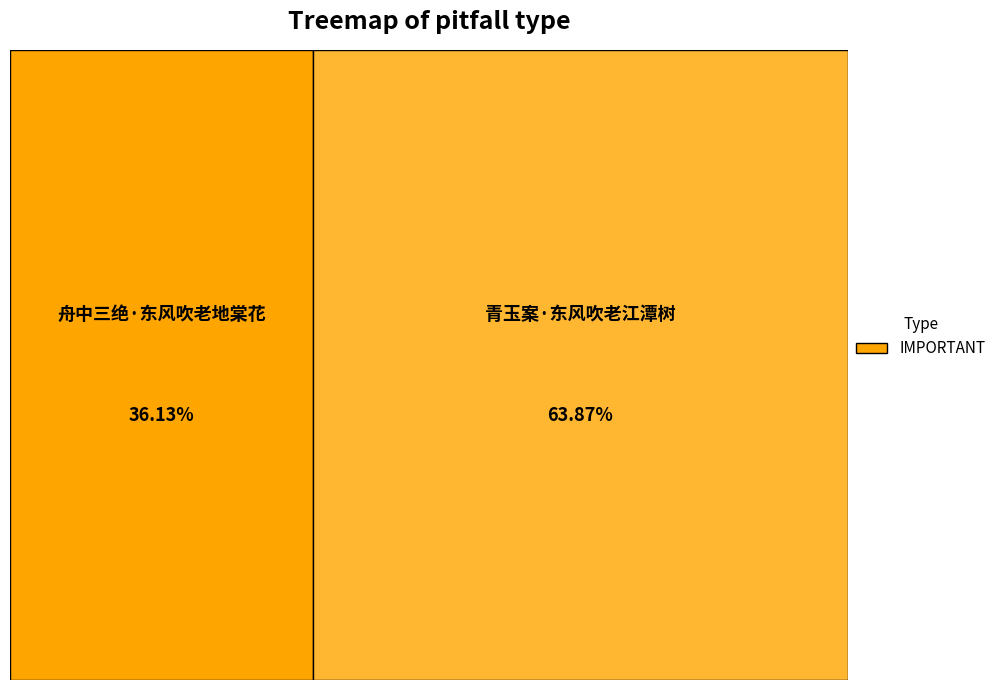

Rank the categories by value from highest to lowest.

青玉案·东风吹老江潭树, 舟中三绝·东风吹老地棠花